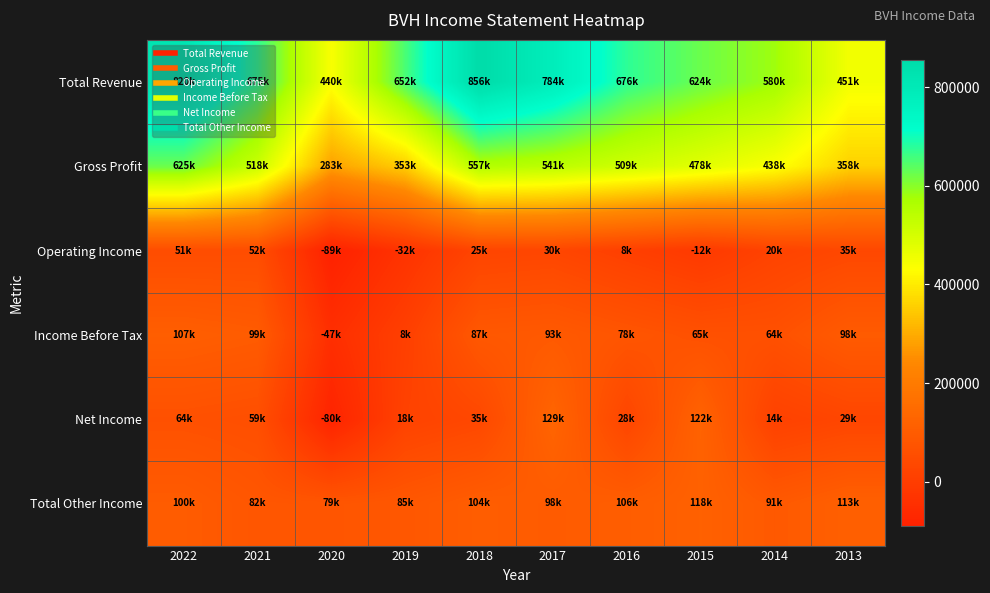

Reading left to right, transcribe all the data shown in this chart.

Total Revenue: 2022=819700	2021=675400	2020=440100	2019=652300	2018=855800	2017=783600	2016=675500	2015=624100	2014=580200	2013=450800
Gross Profit: 2022=625200	2021=518000	2020=282800	2019=352800	2018=556800	2017=541400	2016=509300	2015=477600	2014=437800	2013=358500
Operating Income: 2022=50700	2021=52200	2020=-89400	2019=-31900	2018=25200	2017=30300	2016=8400	2015=-12500	2014=19800	2013=35100
Income Before Tax: 2022=107400	2021=98600	2020=-46800	2019=8200	2018=87400	2017=92600	2016=78000	2015=64700	2014=63900	2013=97500
Net Income: 2022=64400	2021=58700	2020=-80500	2019=17700	2018=35100	2017=129200	2016=28400	2015=122500	2014=13900	2013=29100
Total Other Income: 2022=99700	2021=81700	2020=79400	2019=85400	2018=104300	2017=97500	2016=105700	2015=117600	2014=91400	2013=113100